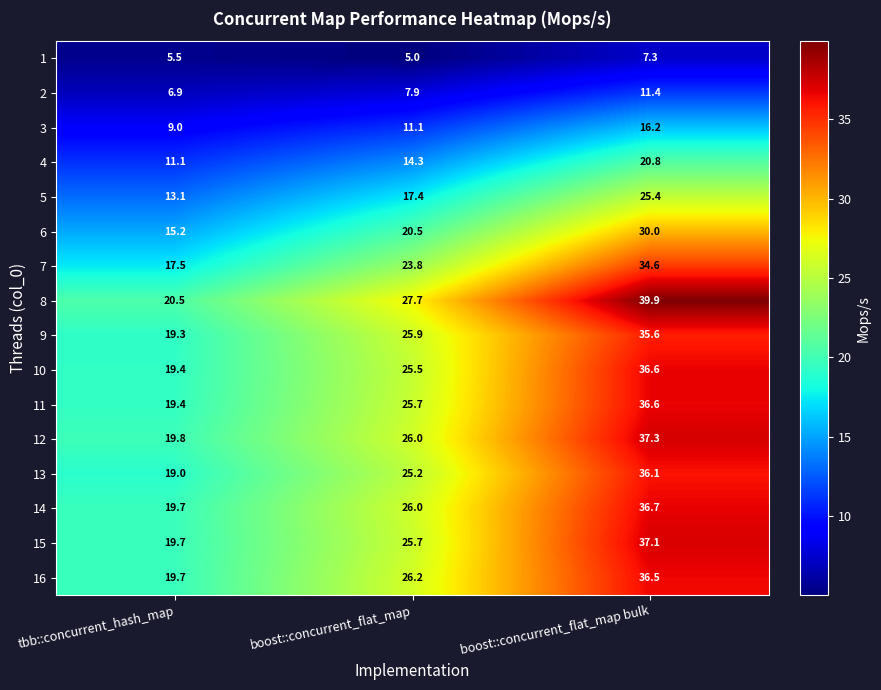

The 3 series shows 7.3 at boost::concurrent_flat_map. True or false?

False